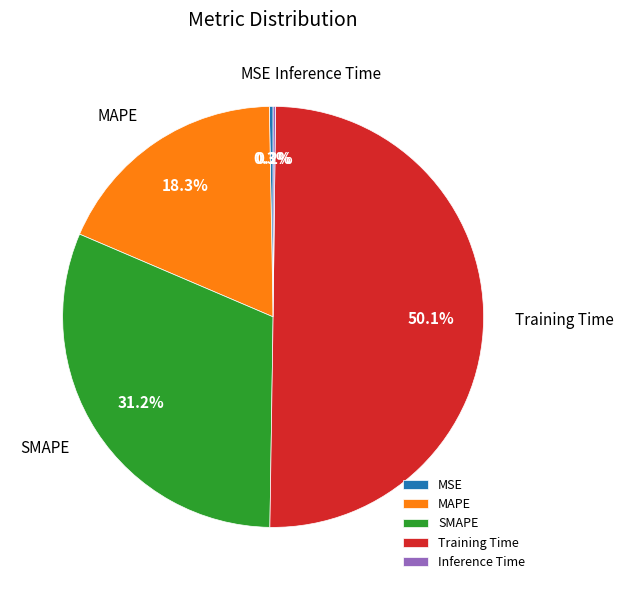

Which slice is the largest?

Training Time